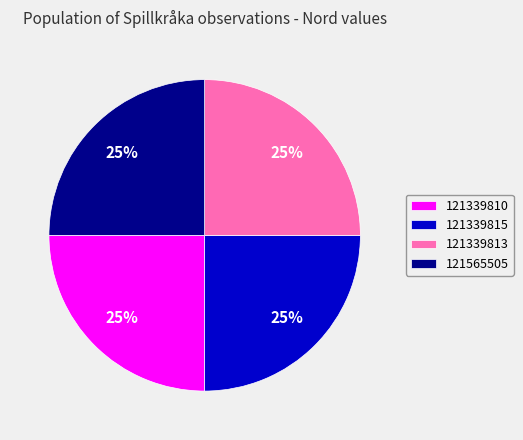

To the nearest percent, what is the combined percentage of 121565505 and 121339810?

50%